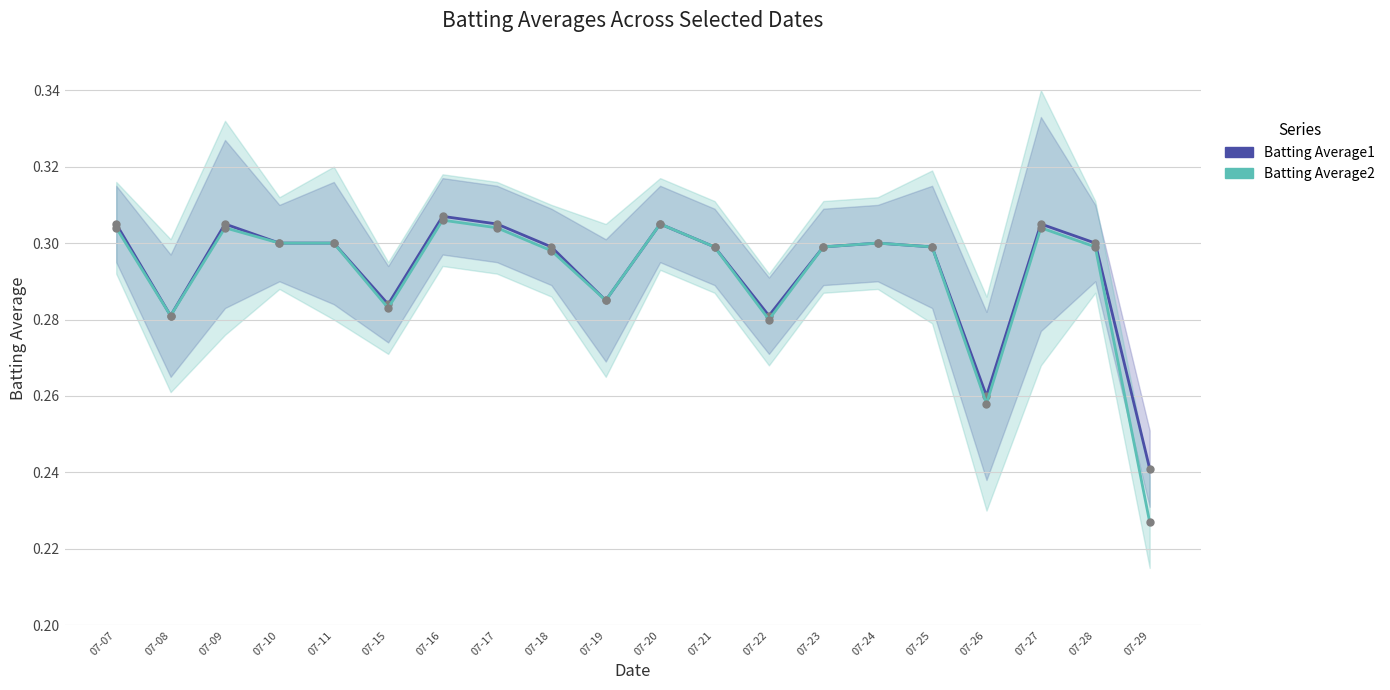

True or false: Batting Average1 and Batting Average2 intersect in this chart.

False